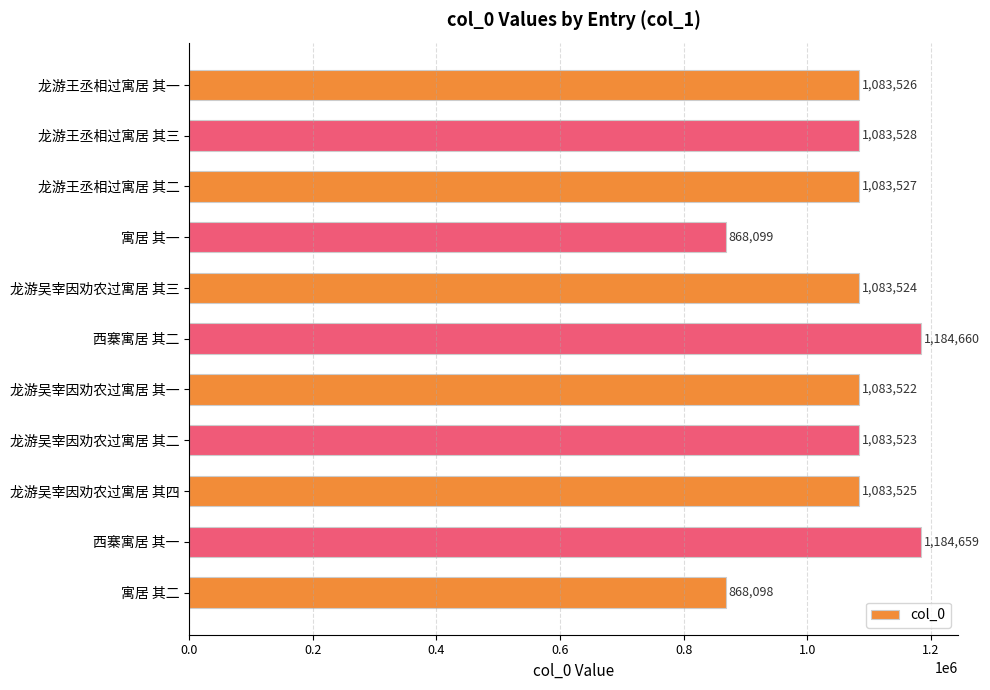

True or false: the data shows 868098 at 寓居 其二.

True